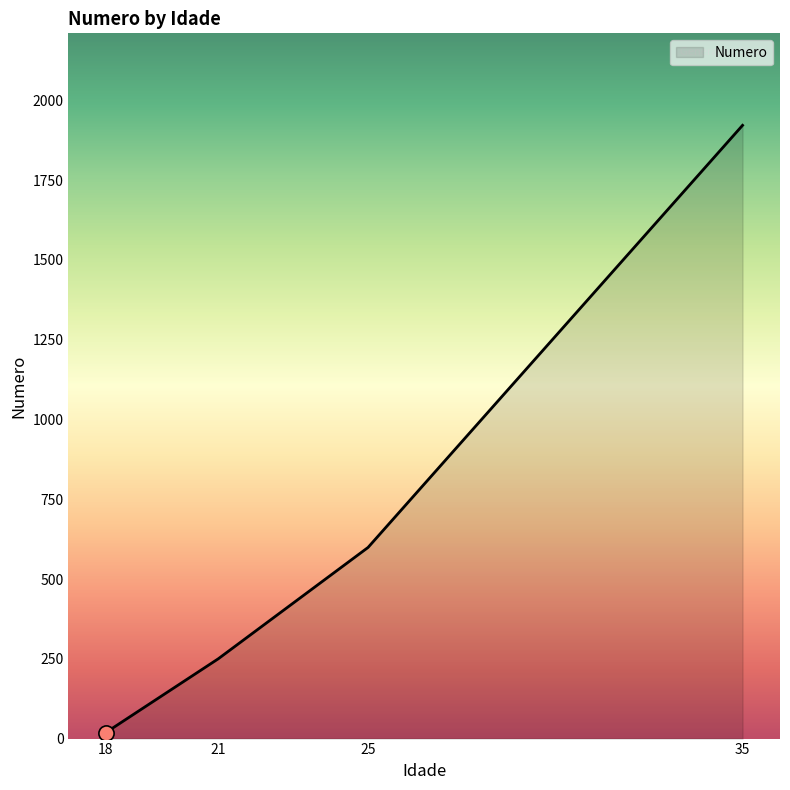

Between 25 and 18, which is larger?

25